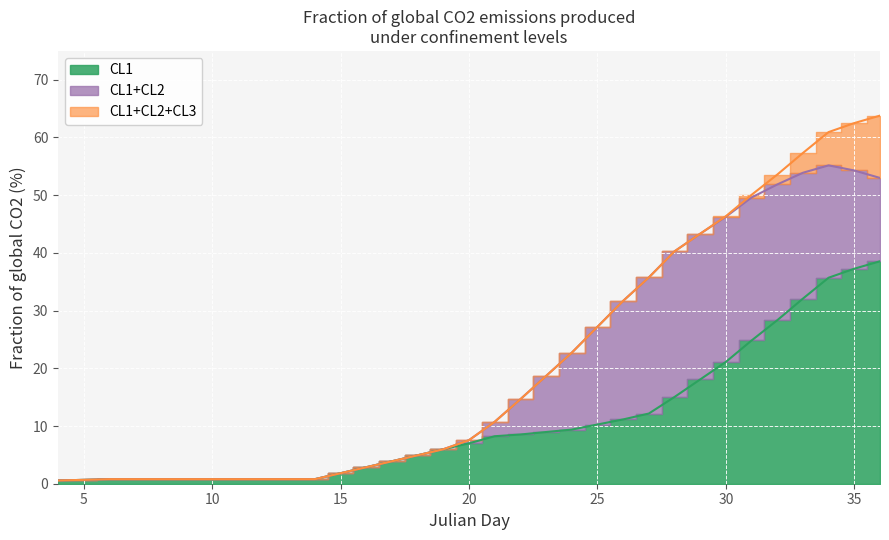

What is the sum of all CL1+CL2+CL3 line values?

674.8